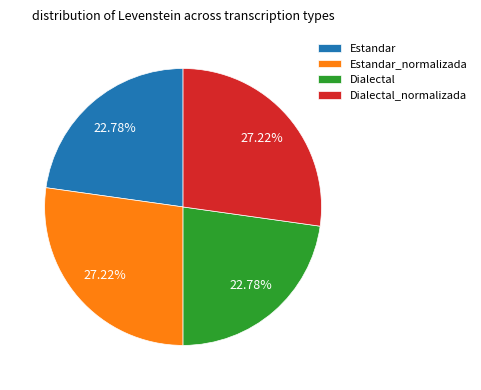

The Estandar_normalizada slice represents 27% of the pie. True or false?

True